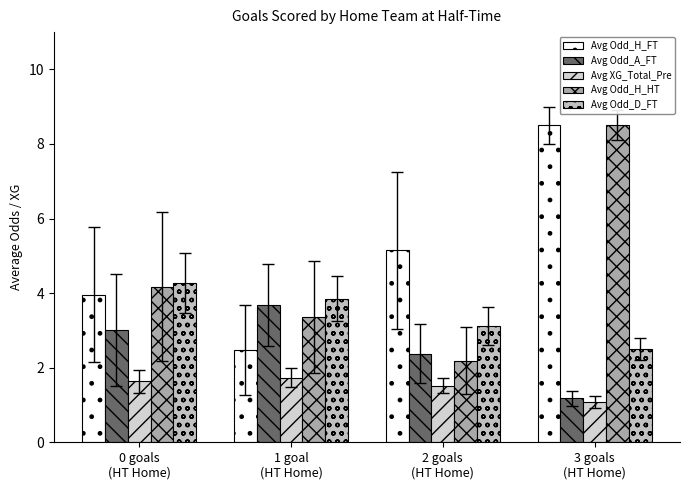

At how many categories does at least one series exceed 7?

1